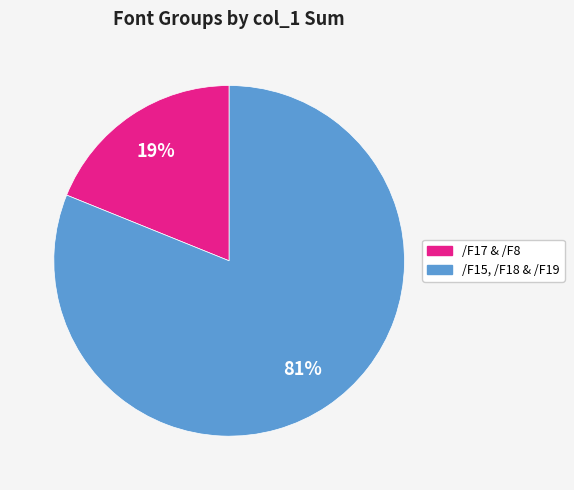

Count the number of slices in the pie.

2